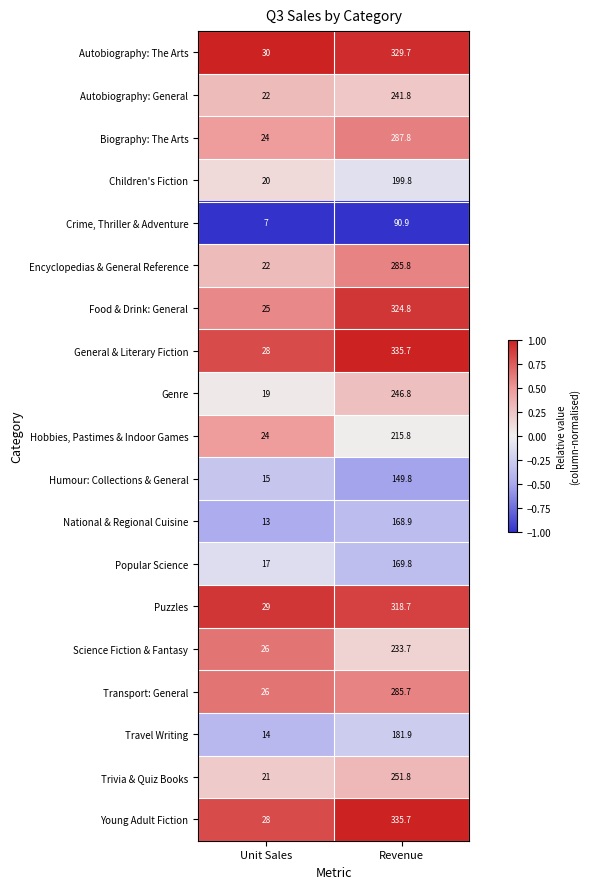

What is the difference between the maximum and minimum values in the Trivia & Quiz Books series?

230.8